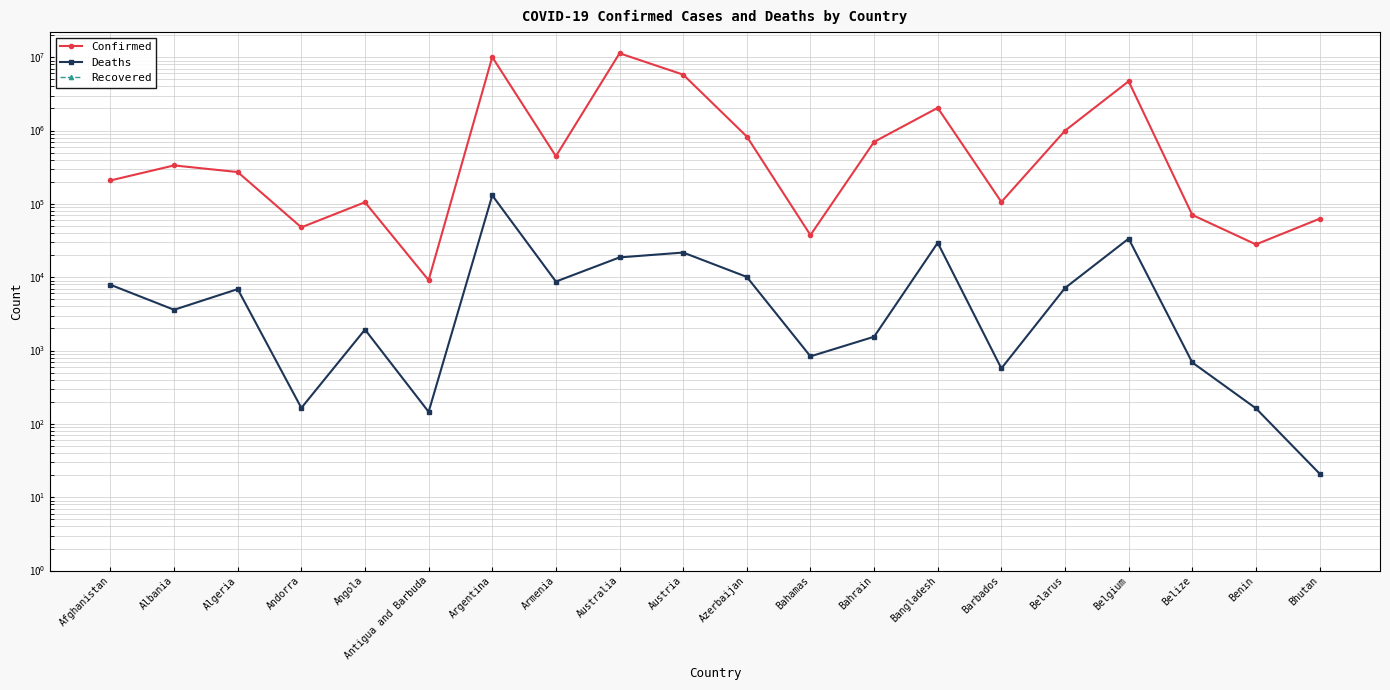

Count the number of data series in this chart.

3